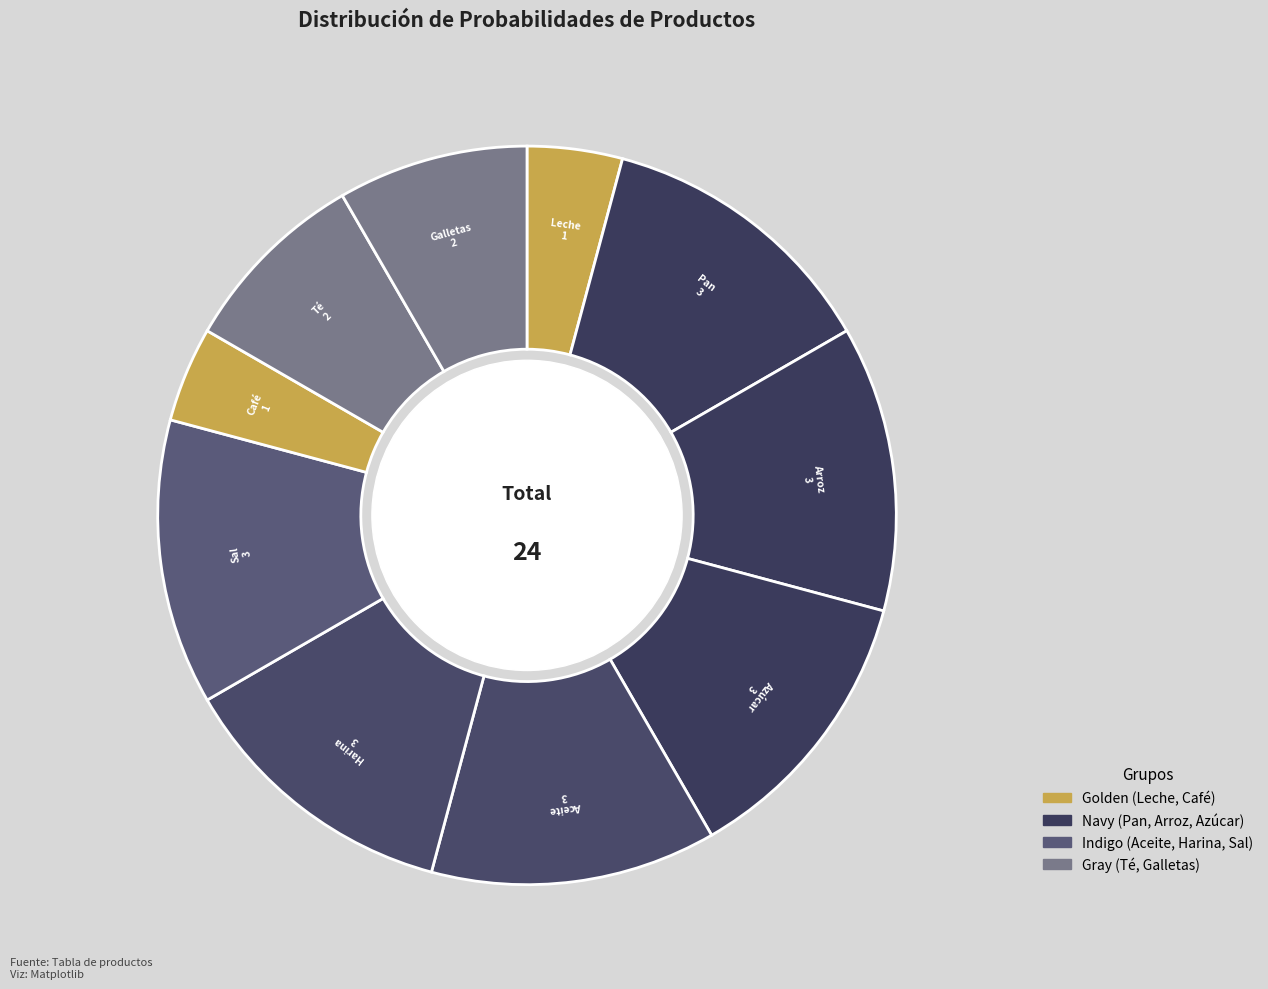

Rank the categories by value from lowest to highest.

Leche, Café, Té, Galletas, Pan, Arroz, Azúcar, Aceite, Harina, Sal